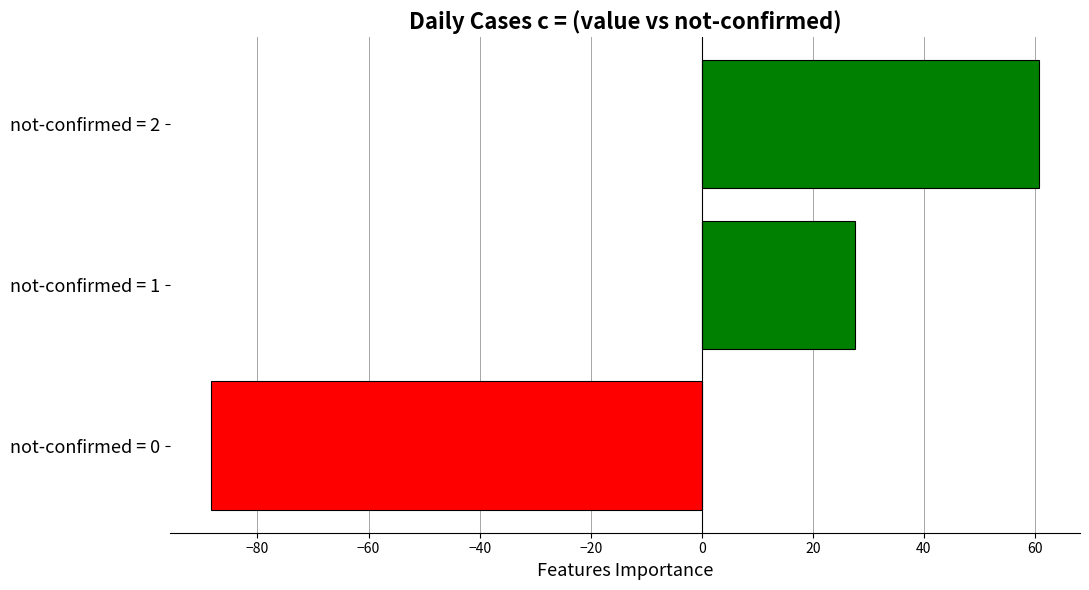

Count the number of values greater than 27.

2